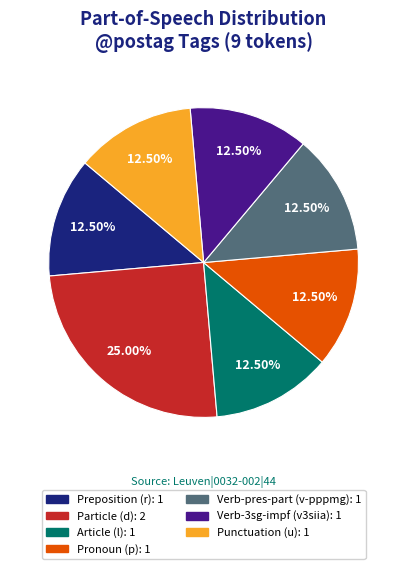

Count the number of slices in the pie.

7